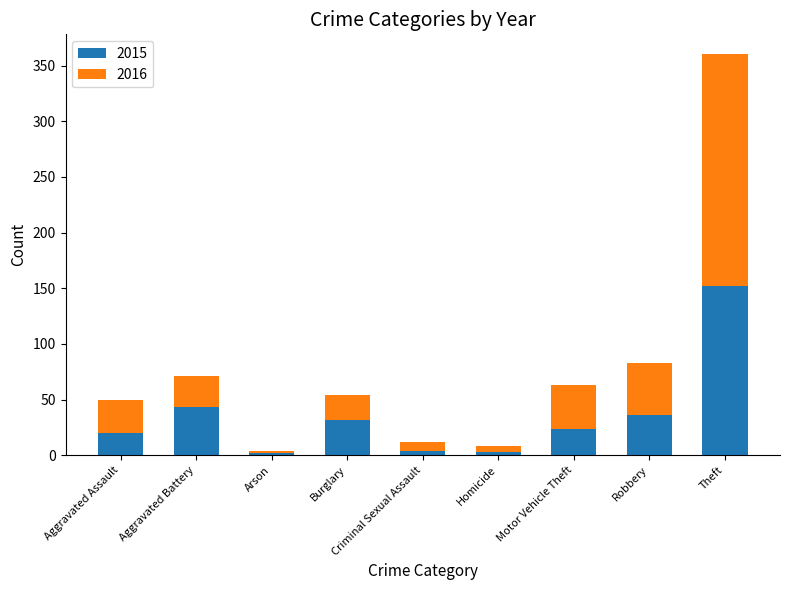

Where is 2015 nearest to the value 77?

Aggravated Battery